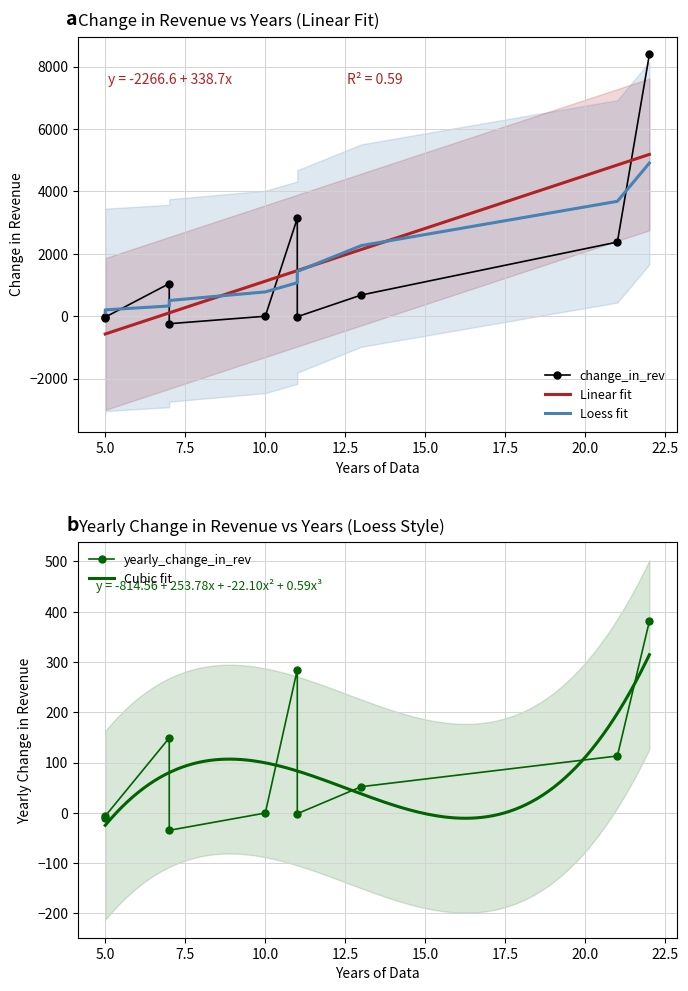

How many data points in yearly_change_in_rev are less than 52?

5